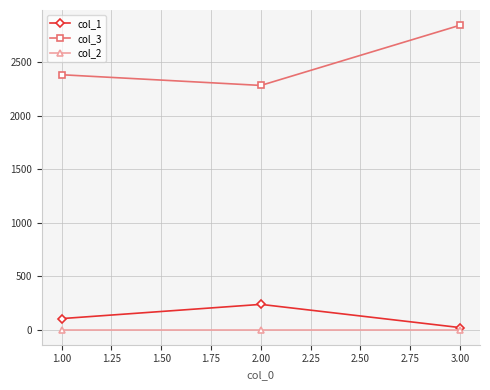

Reading left to right, what are all the values shown in this chart?

col_1: 102	235	18
col_3: 2382	2282	2845
col_2: 0	0	0